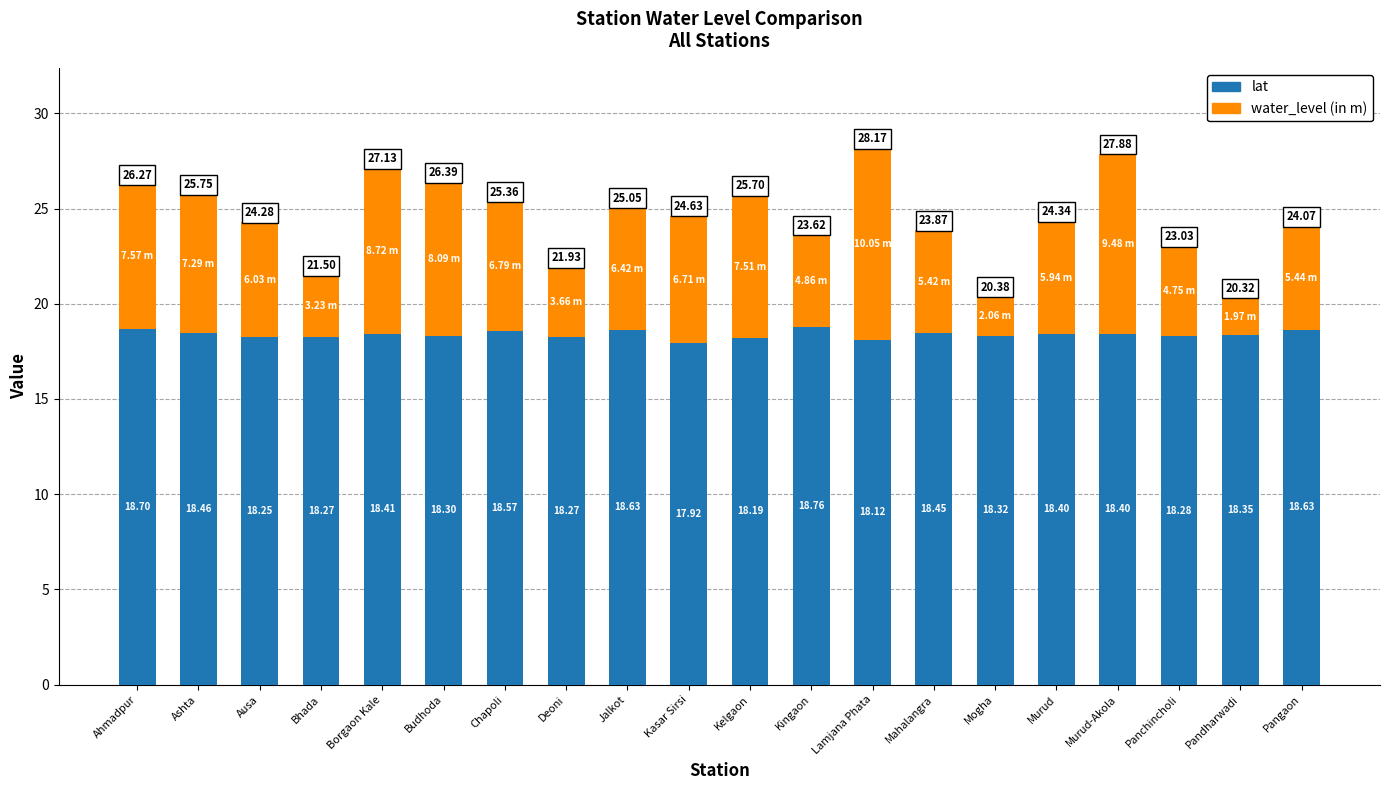

Where is lat nearest to the value 18?

Kasar Sirsi